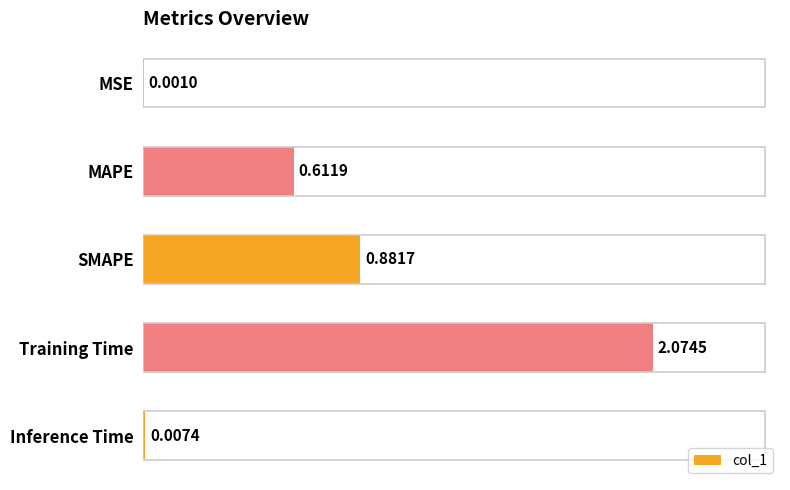

What is the sum of the values at Training Time and SMAPE?

3.0